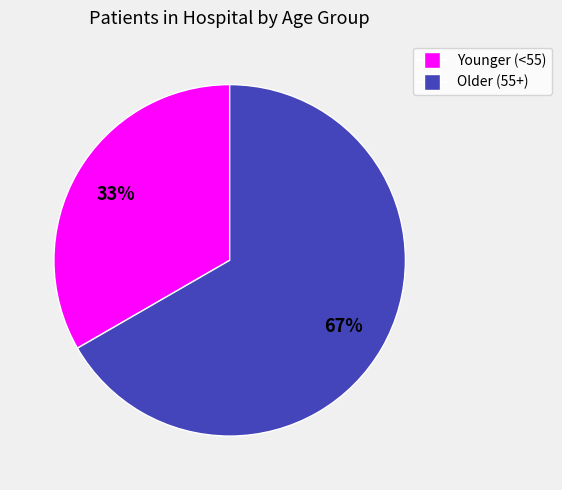

To the nearest percent, what is the average slice percentage?

50%